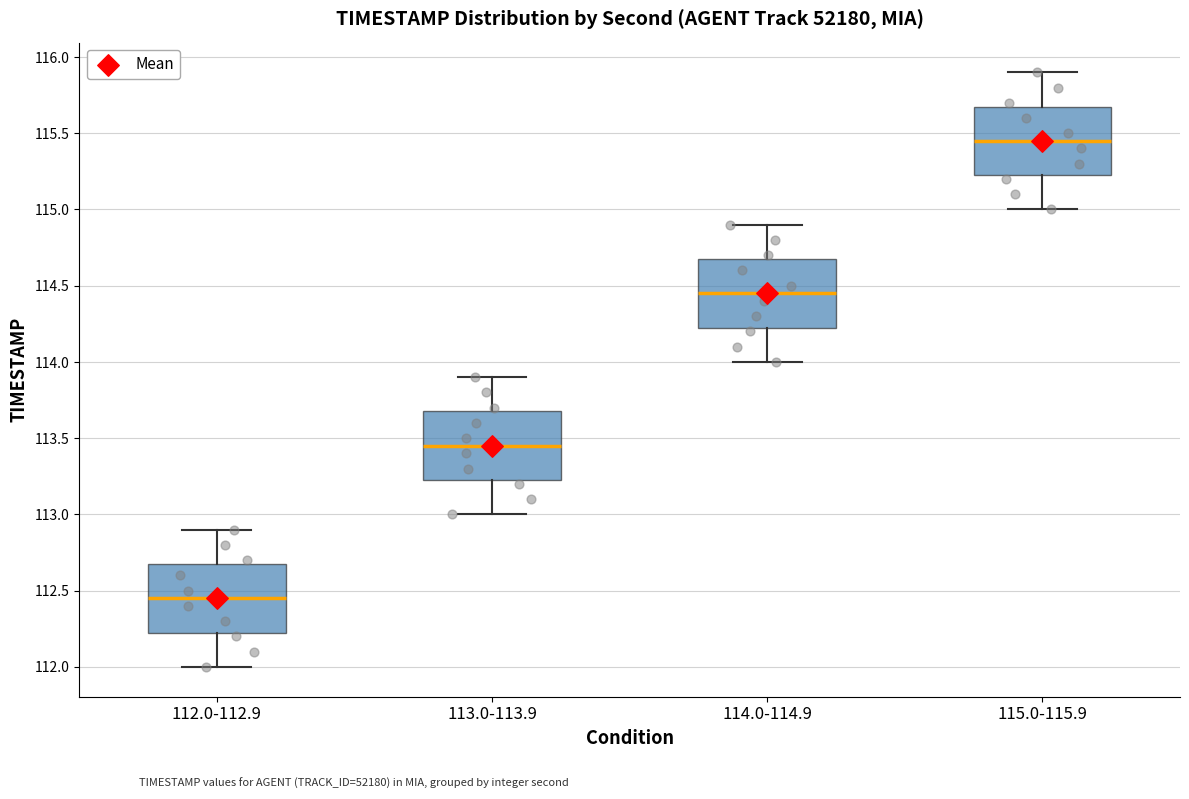

Which box has the highest median line?

115.0-115.9